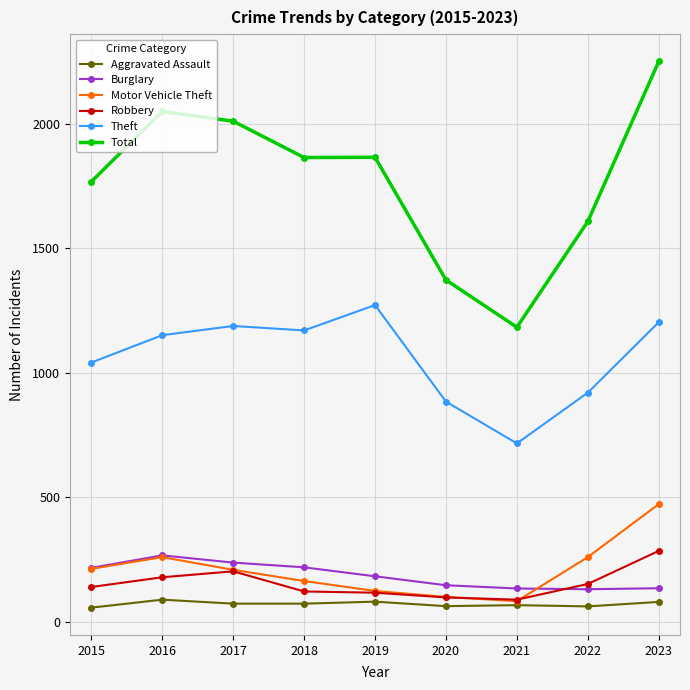

What is the difference between the highest and lowest values at 2017?

1939